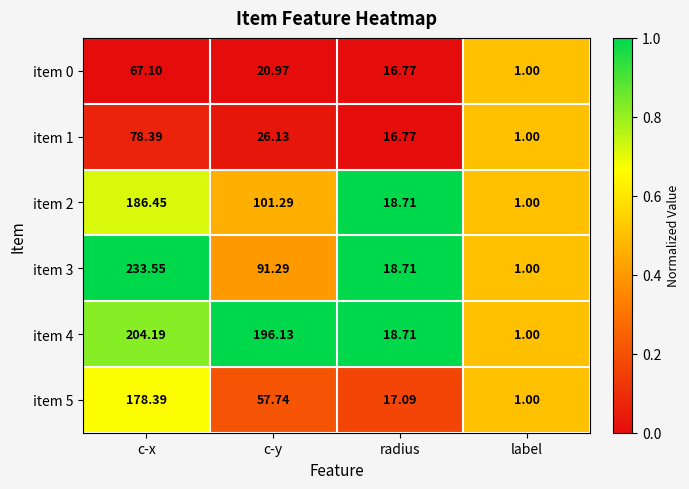

Which series changed the most between c-y and label?

item 4